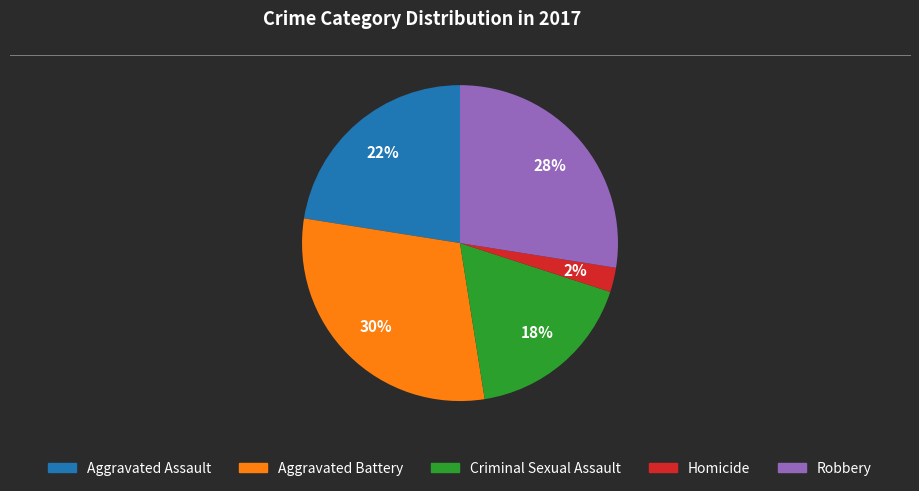

Is there a majority slice in this chart?

No